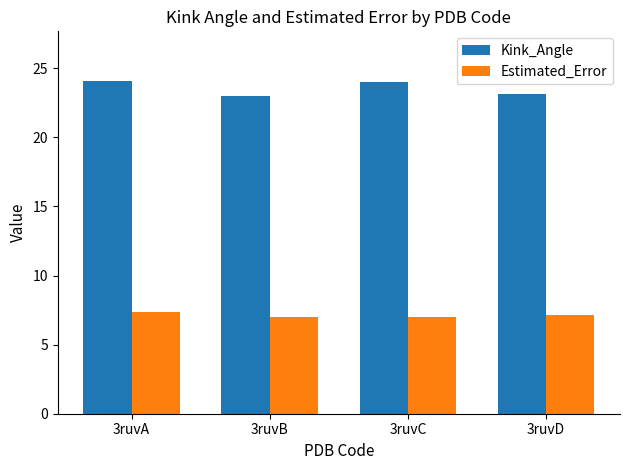

What is the difference between the second highest and minimum values in the Estimated_Error series?

0.2